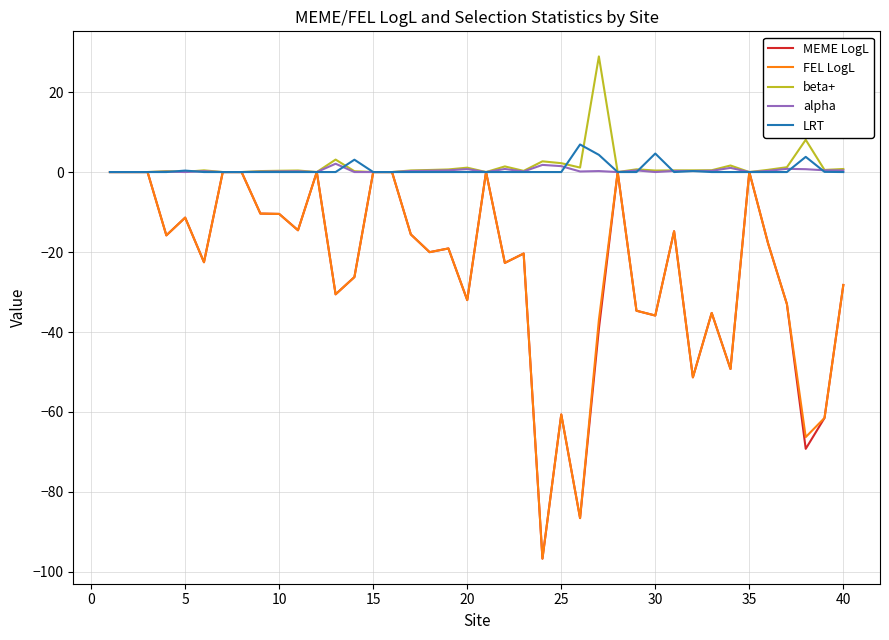

What is the maximum value shown in the chart?

28.9